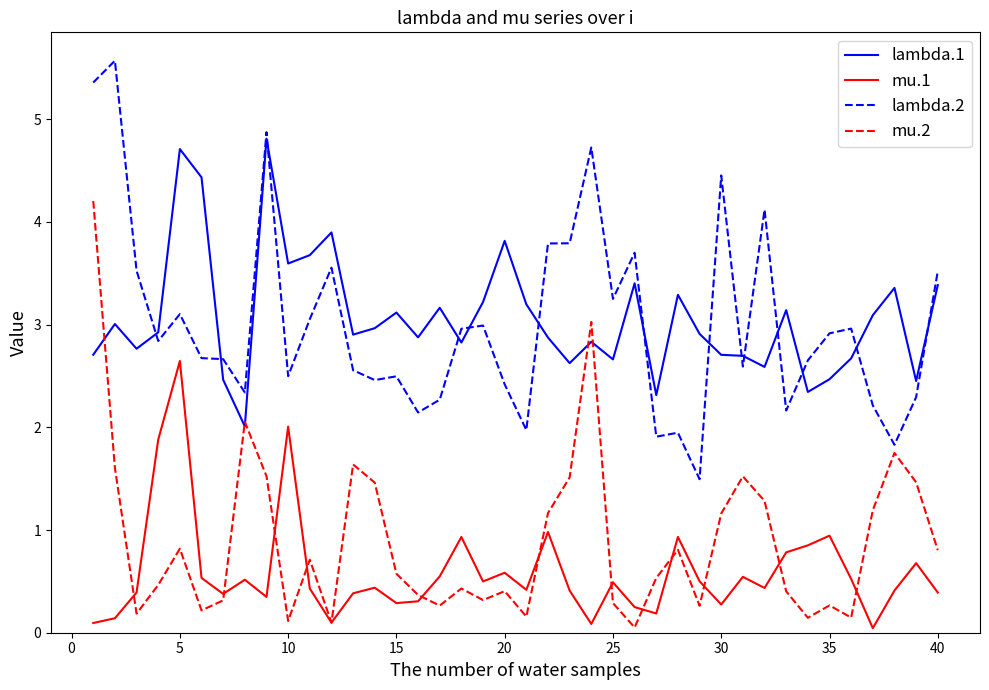

What is the greatest value displayed?

5.6